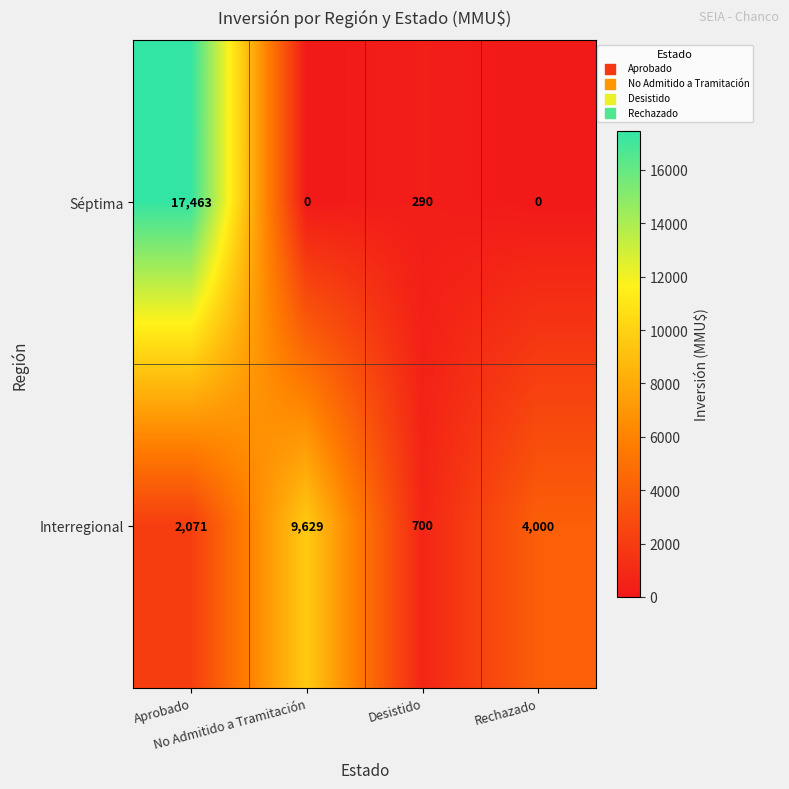

Which series has the largest total across all categories?

Séptima